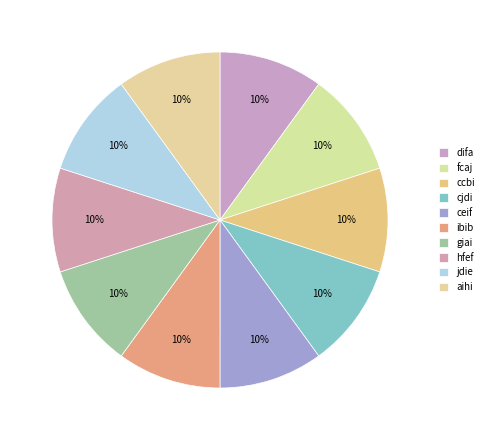

Combined, do ibib and fcaj account for over 50%?

No